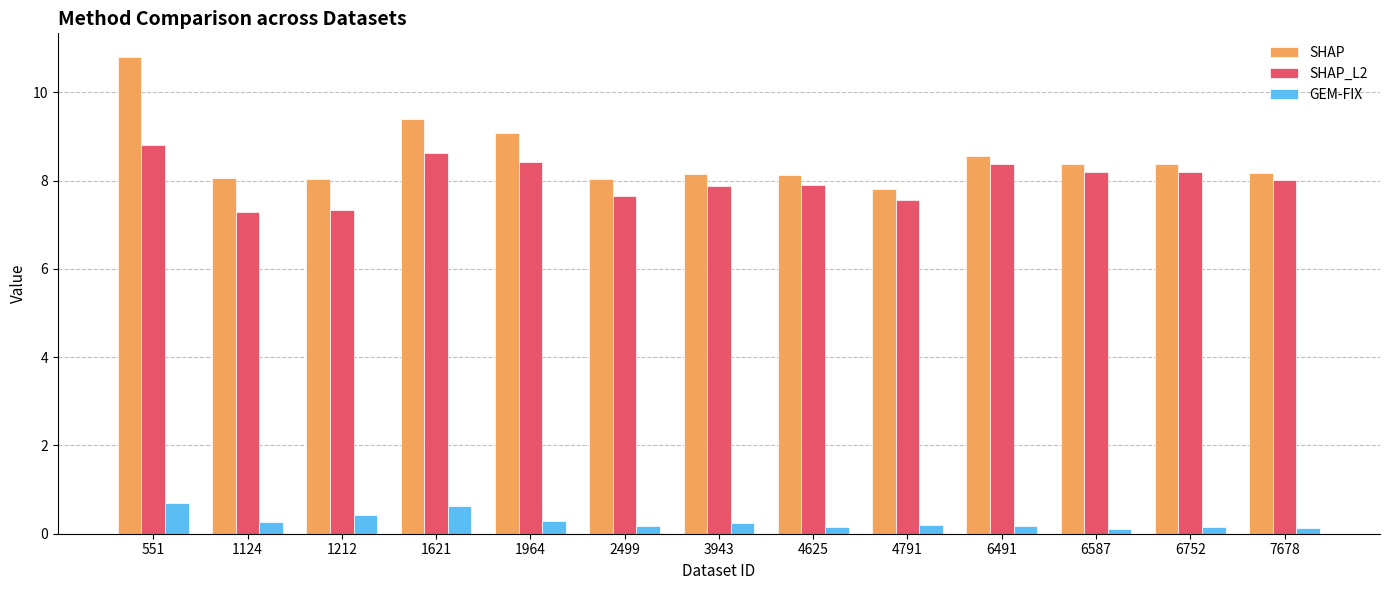

Rank the series by their maximum value, from highest to lowest.

SHAP, SHAP_L2, GEM-FIX